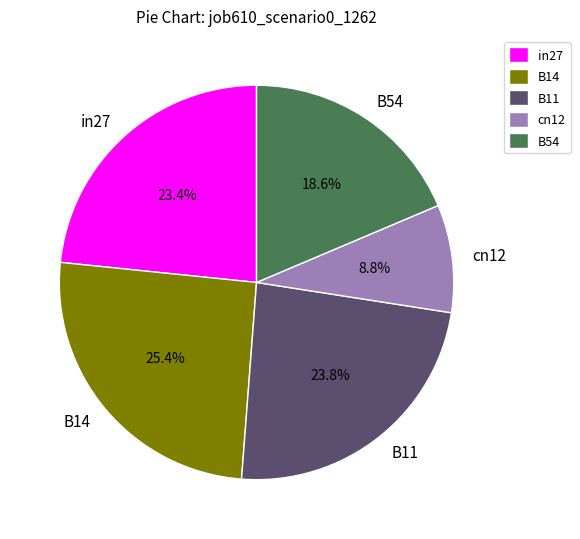

Combined, what portion of the pie is B54 and B14?

44.0%